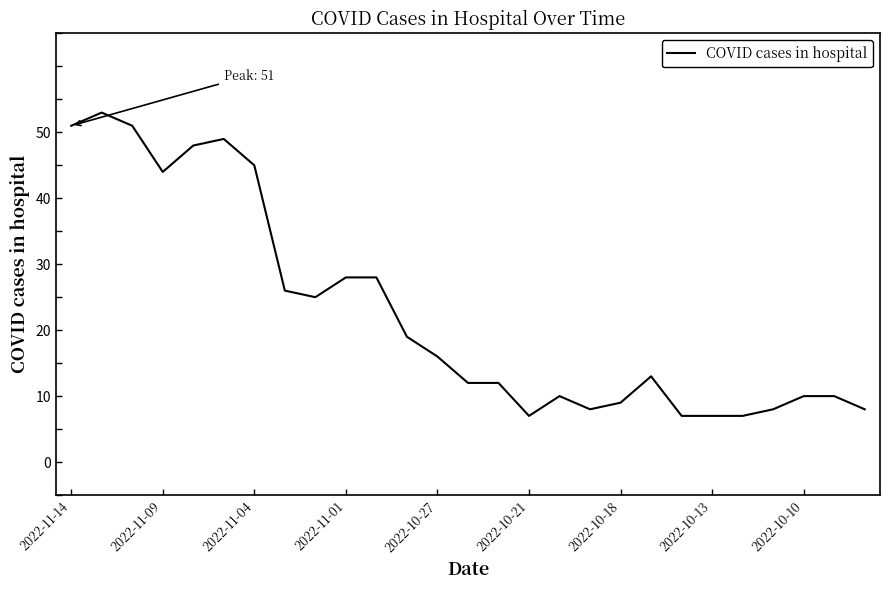

What is the maximum value shown in the chart?

53